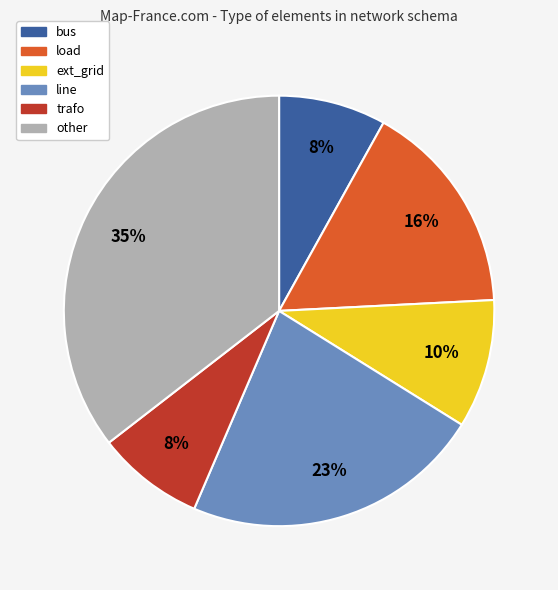

To the nearest percent, what is the average slice percentage?

17%